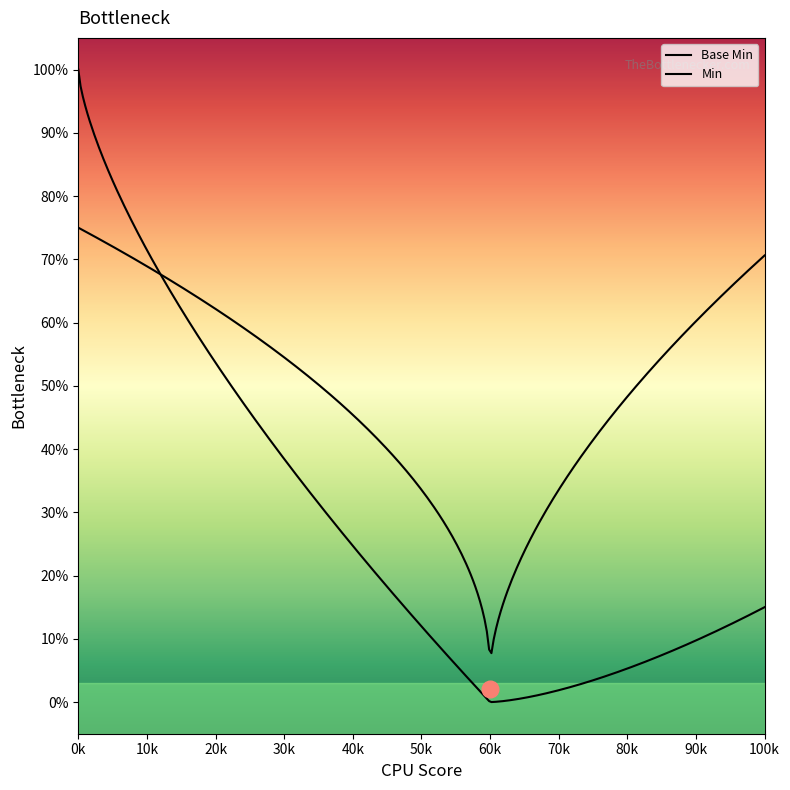

What is the maximum value shown in the chart?

1